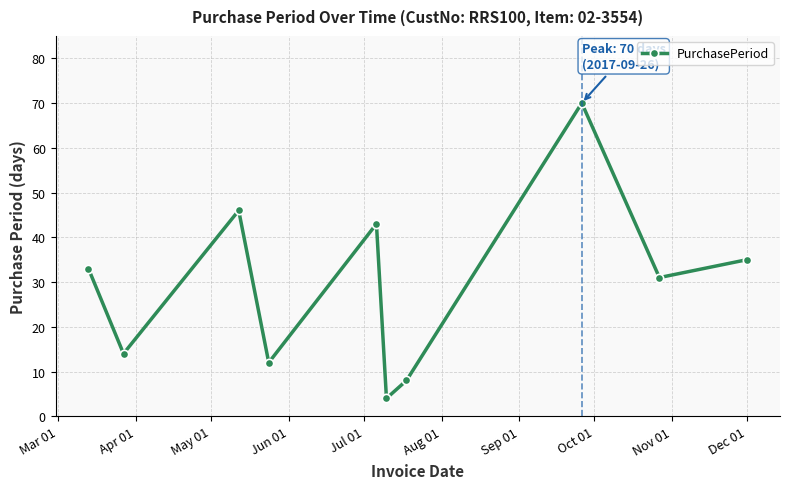

How many interior local valleys (lower than both neighbors) does the data have?

4